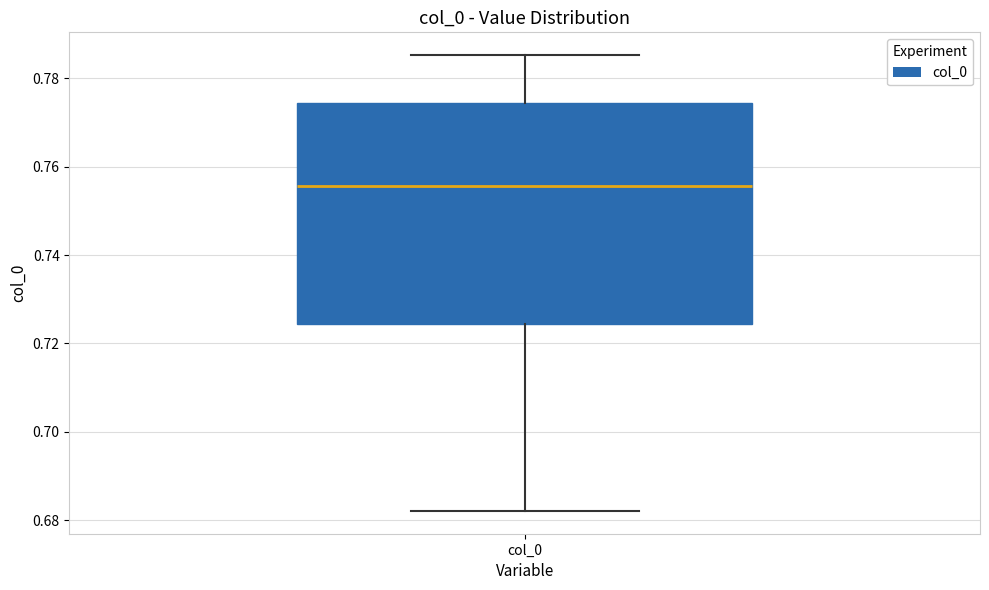

Where does the median line of the box for col_0 sit on the y-axis? The values are not printed on the chart, so give them approximately, as read against the axis.

0.756